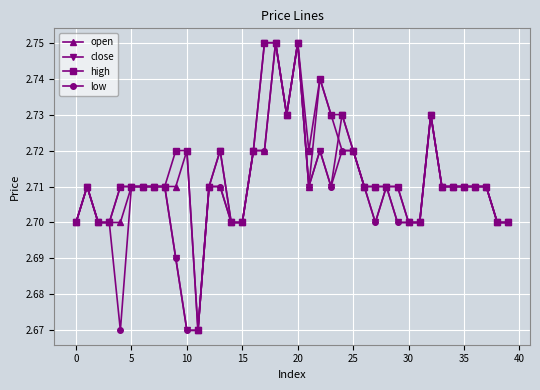

True or false: open has more than 2 interior local peaks.

True